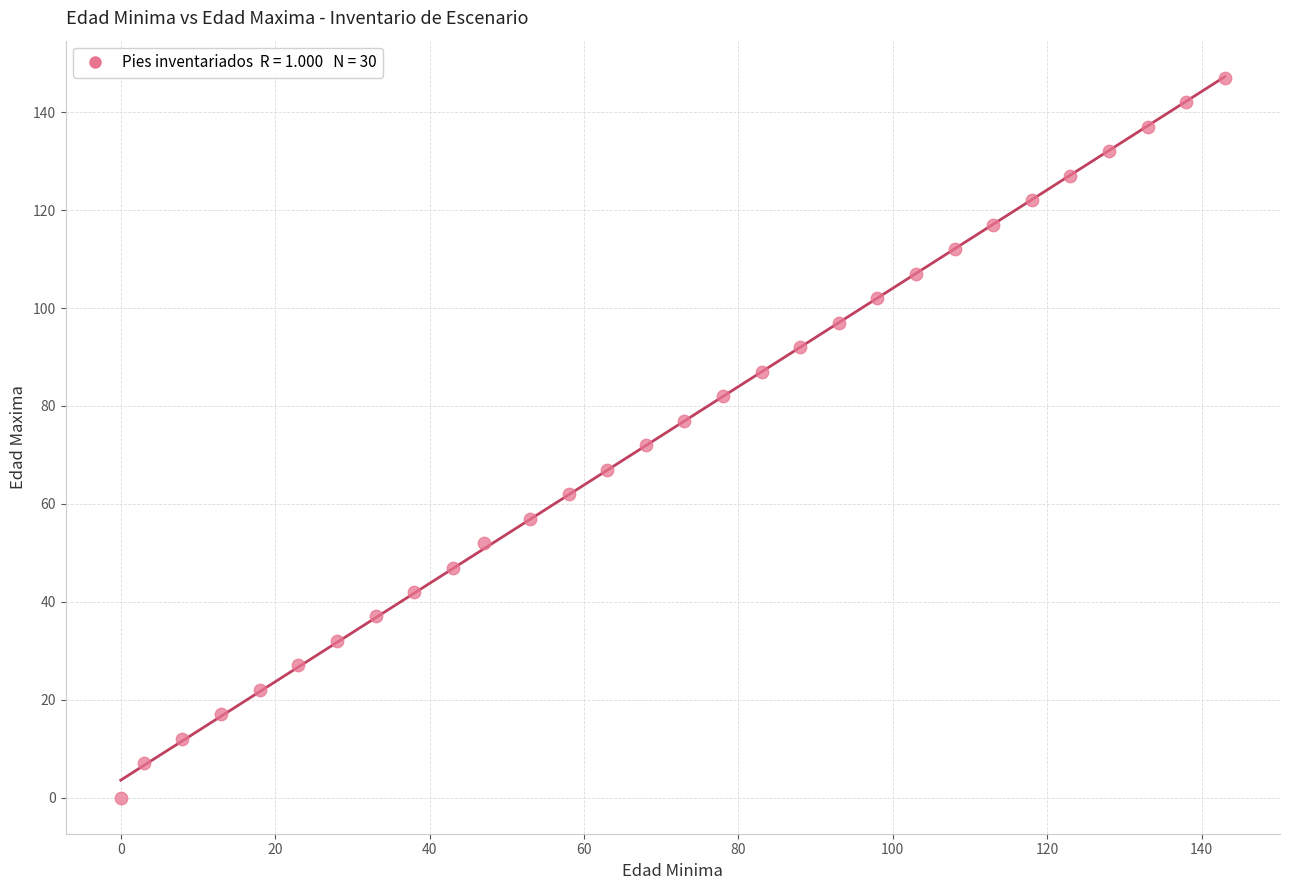

What is the range of Y values (max minus min)?

147